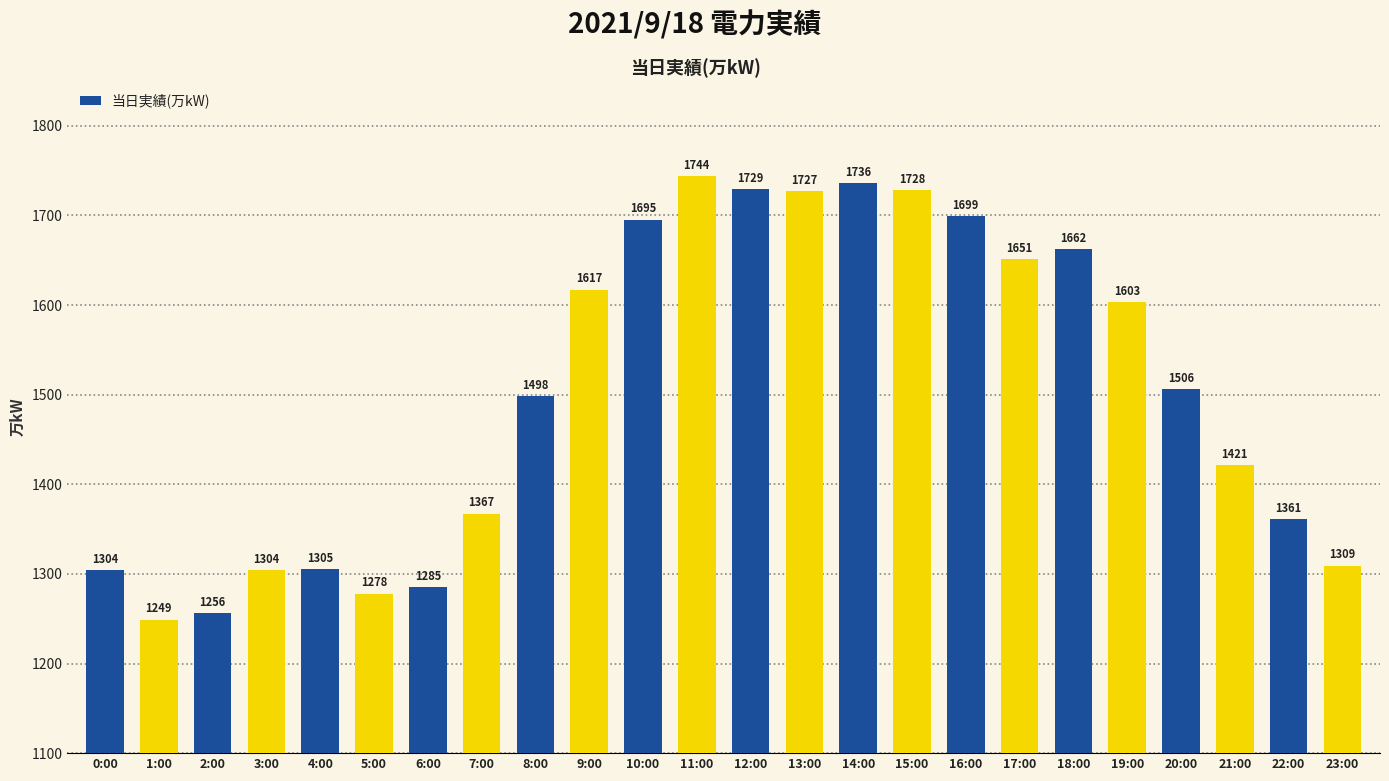

What is the minimum value shown in the chart?

1249